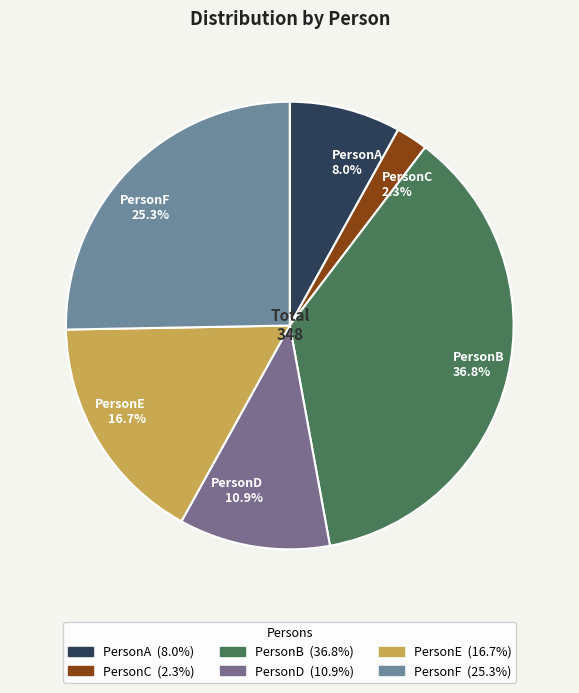

To the nearest percent, what is the average slice percentage?

17%